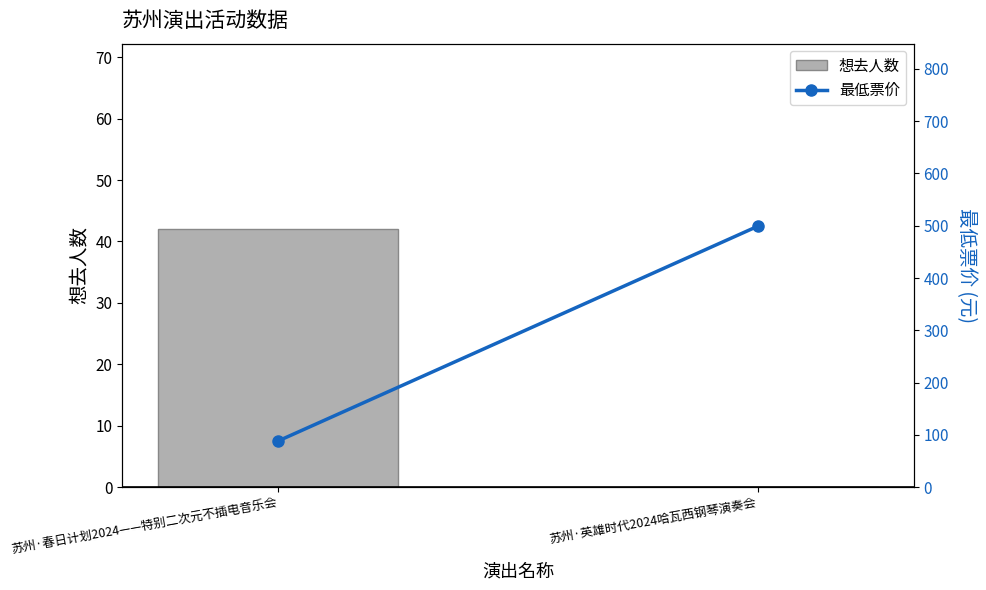

List the series in order of their overall mean, lowest first.

想去人数, 最低票价